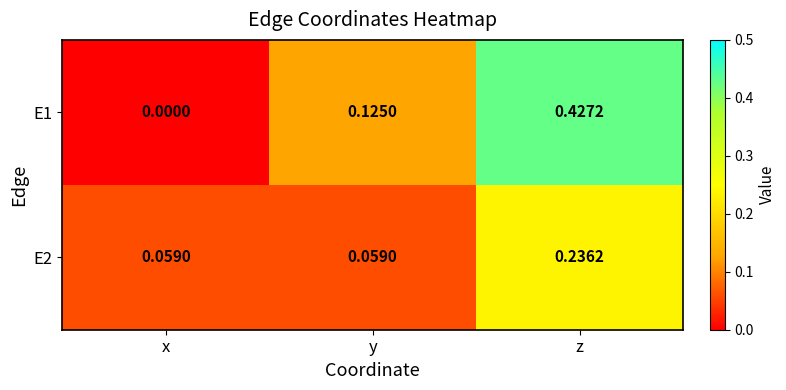

Which category has the highest value in the E1 series?

z